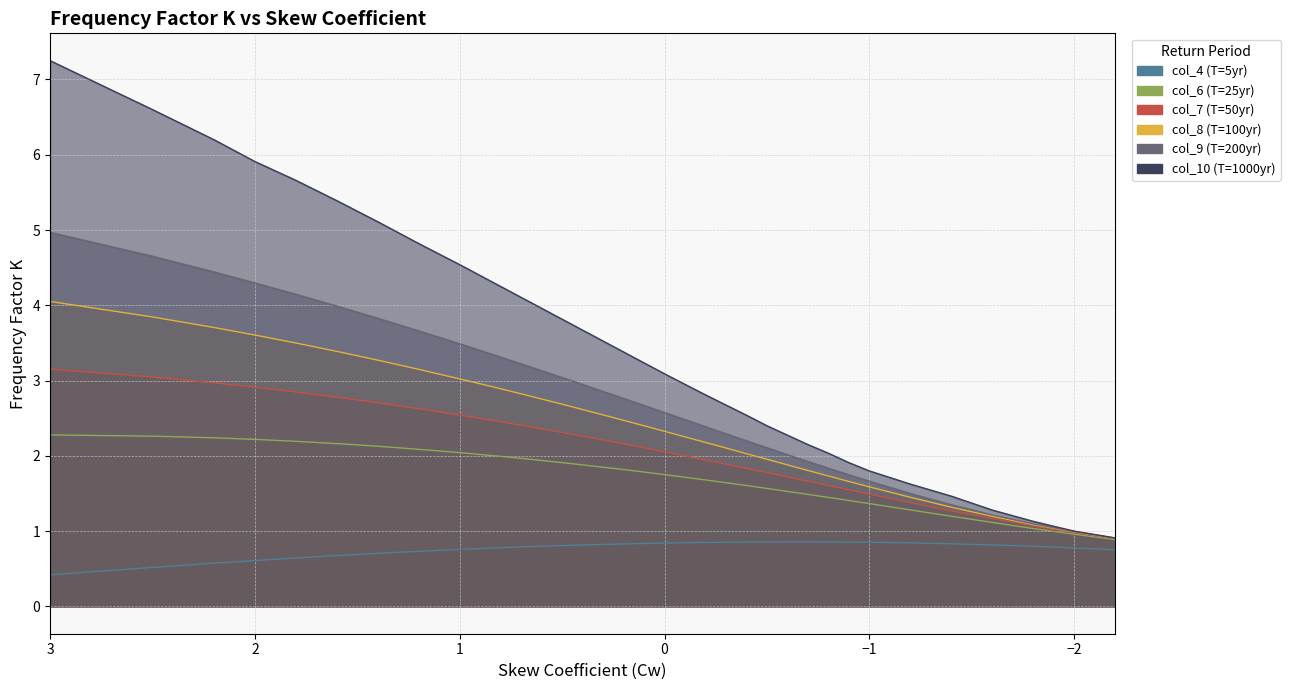

True or false: col_4 (T=5yr) and col_6 (T=25yr) cross at least once.

False